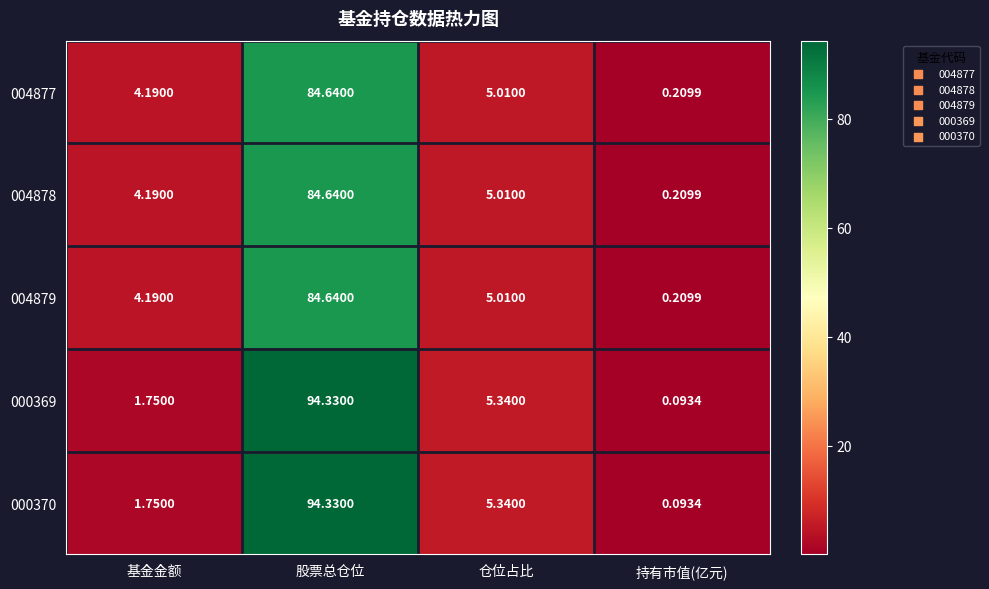

At which label does 004879 first exceed 5?

股票总仓位